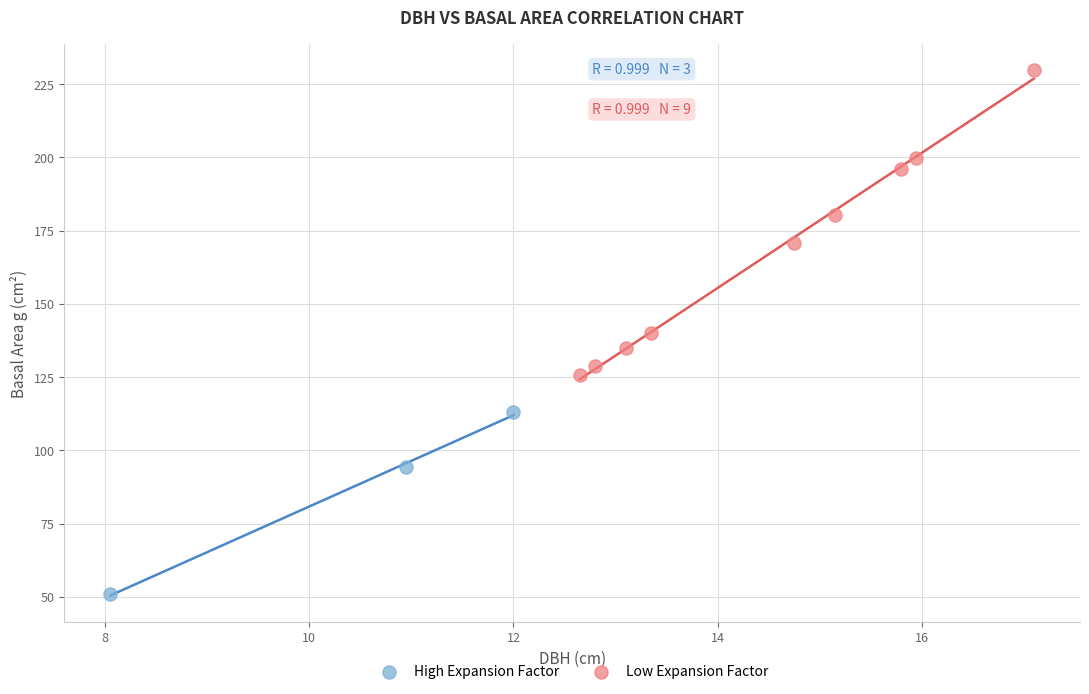

Which series reaches the minimum Y coordinate?

High Expansion Factor